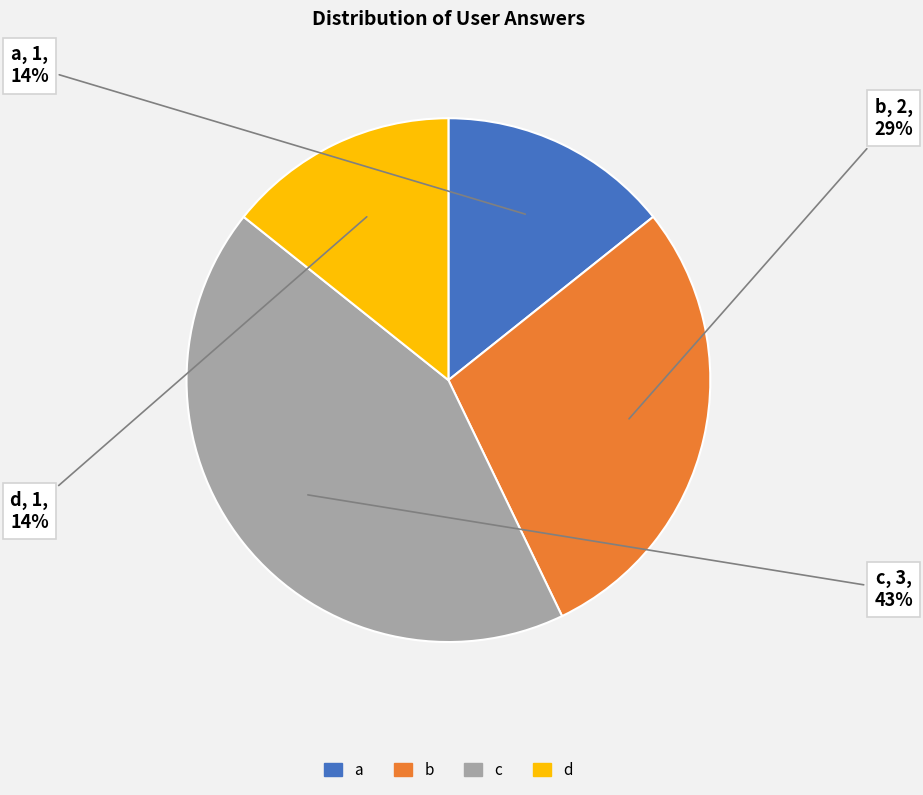

Combined, do b and a account for over 50%?

No